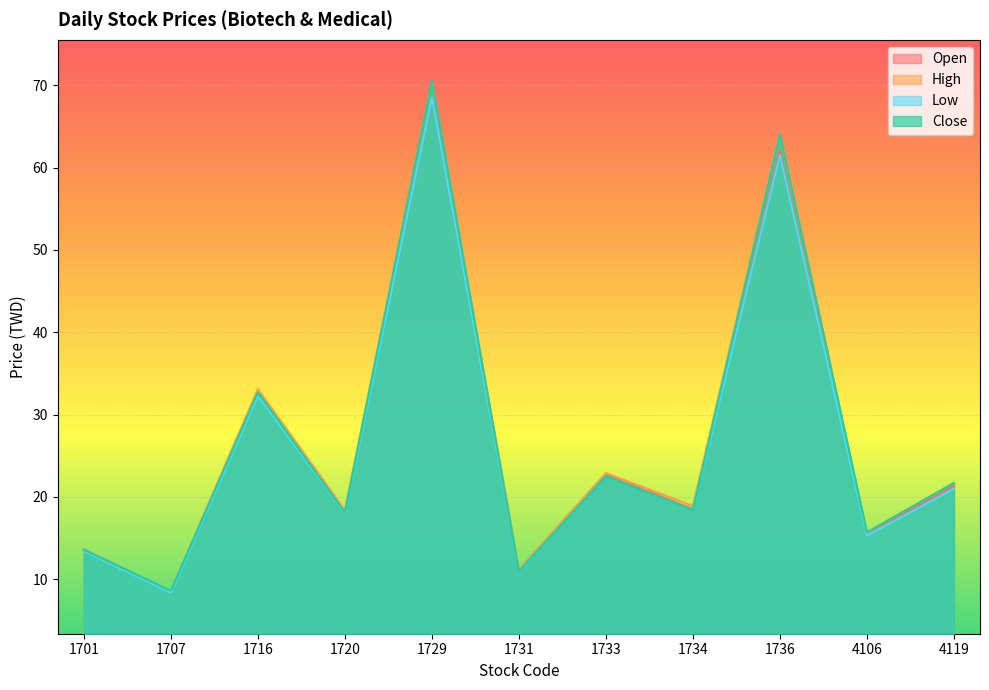

Rank the series at 1701 from lowest to highest value.

Low, Open, Close, High